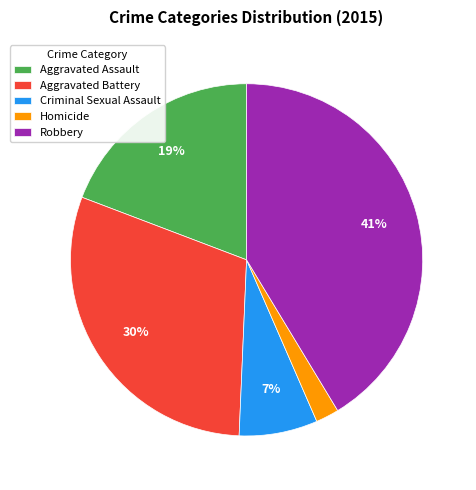

Which has a higher value, Aggravated Battery or Criminal Sexual Assault?

Aggravated Battery